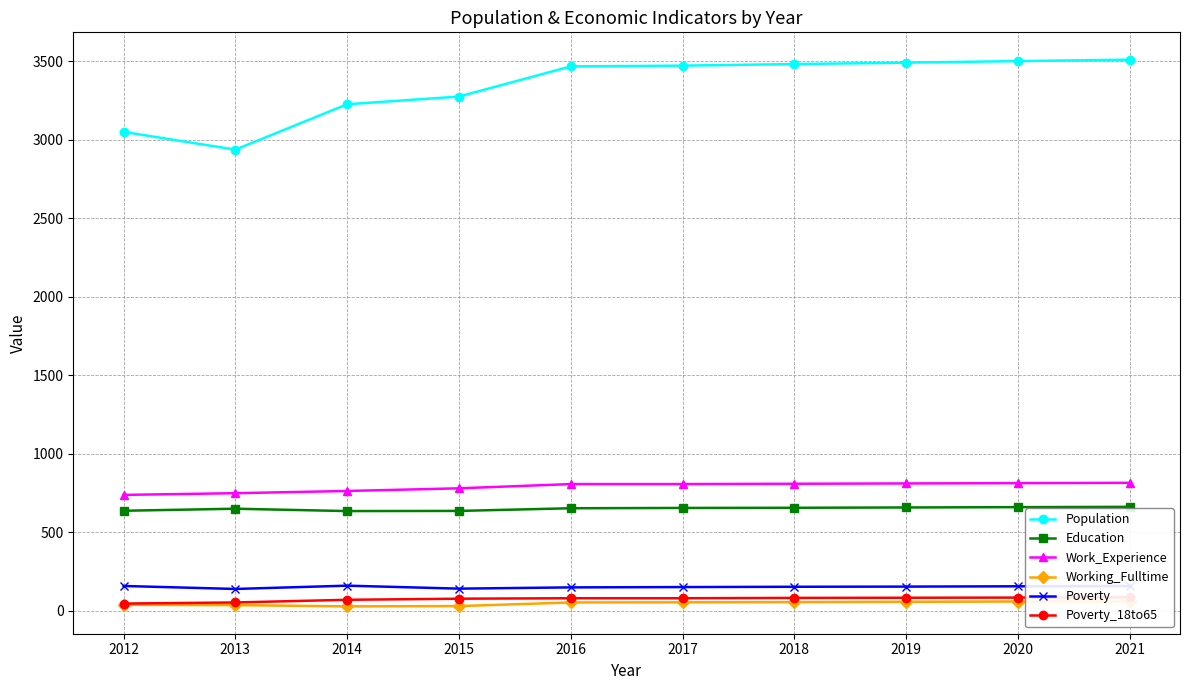

Which series has the widest spread of values?

Population